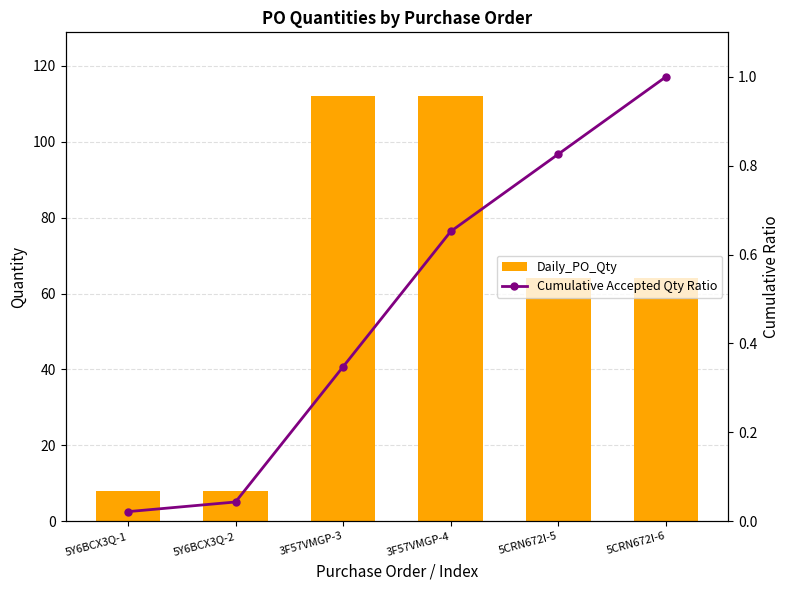

Is the value of Daily_PO_Qty at 5Y6BCX3Q-2 greater than the value of Cumulative Accepted Qty Ratio at 5CRN672I-5?

Yes